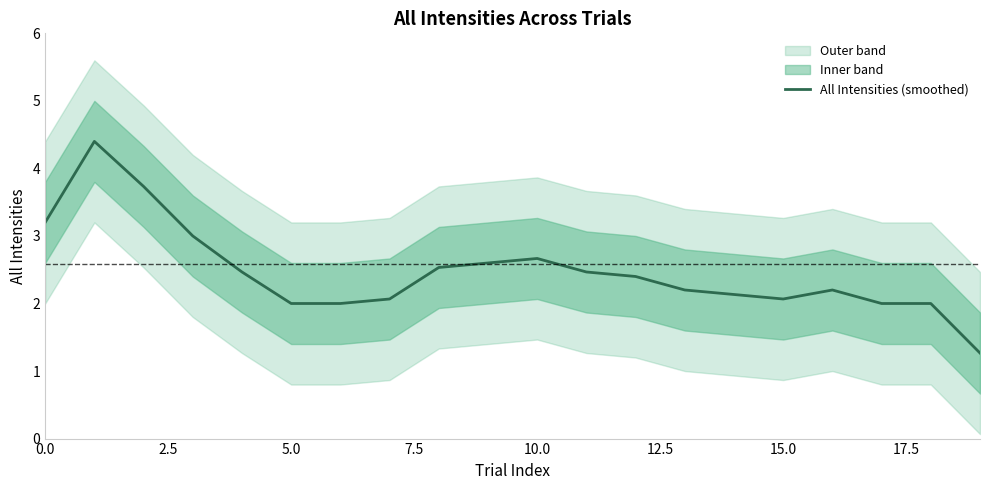

The value at 19 is 1.3. True or false?

True